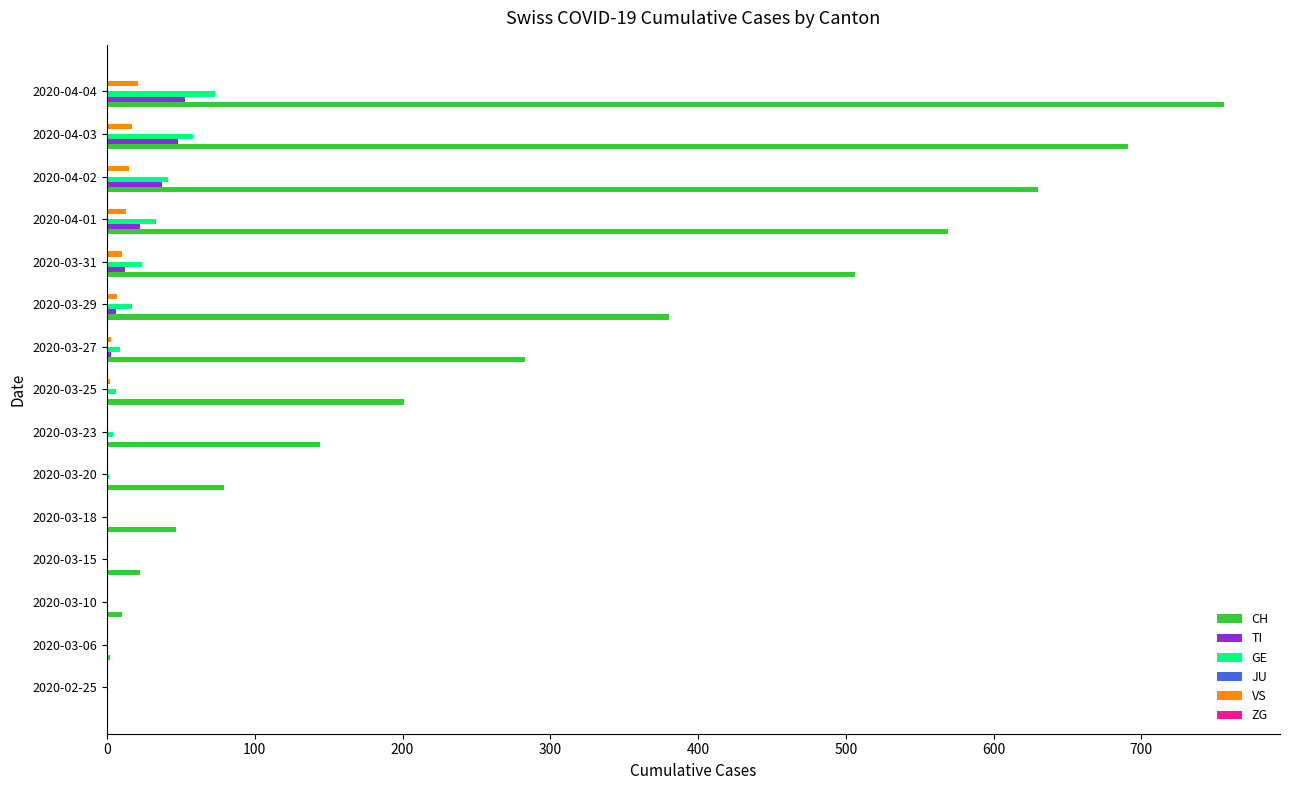

What is the sum of all VS values?

88